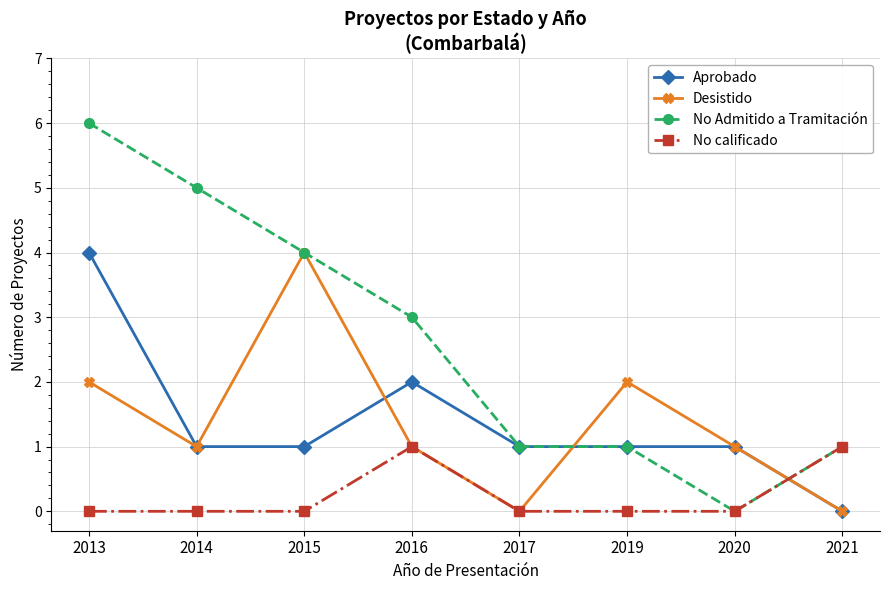

Is the value of No calificado at 2019 greater than the value of Desistido at 2015?

No